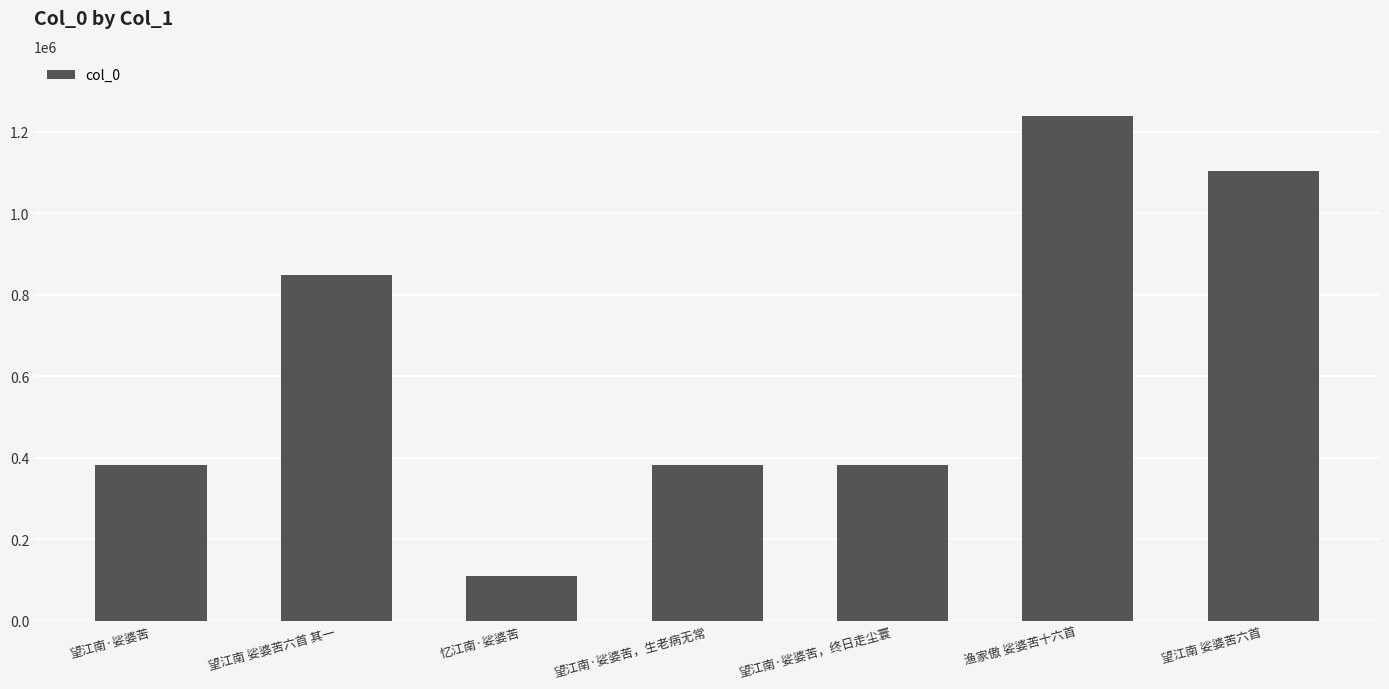

True or false: the data shows 543366 at 望江南·娑婆苦，终日走尘寰.

False